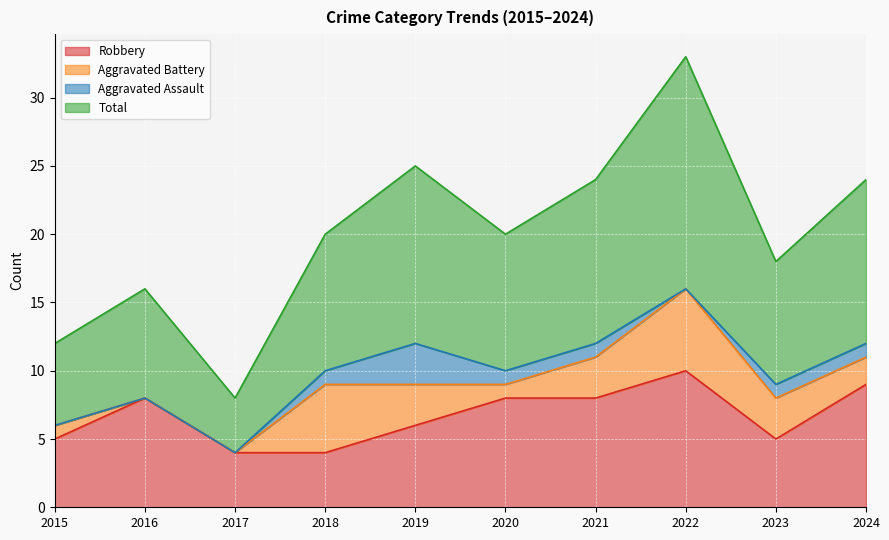

In Total, how many points are lower than both neighbors (excluding endpoints)?

3